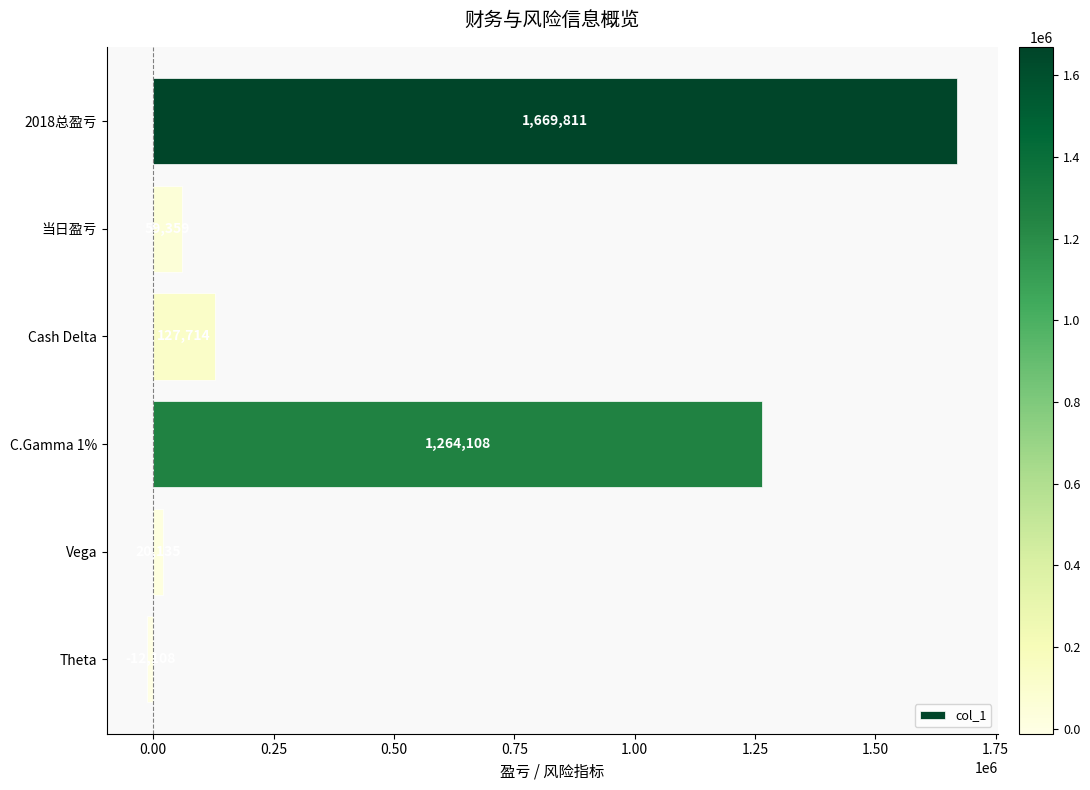

What is the label of the 6th bar from the bottom?

2018总盈亏